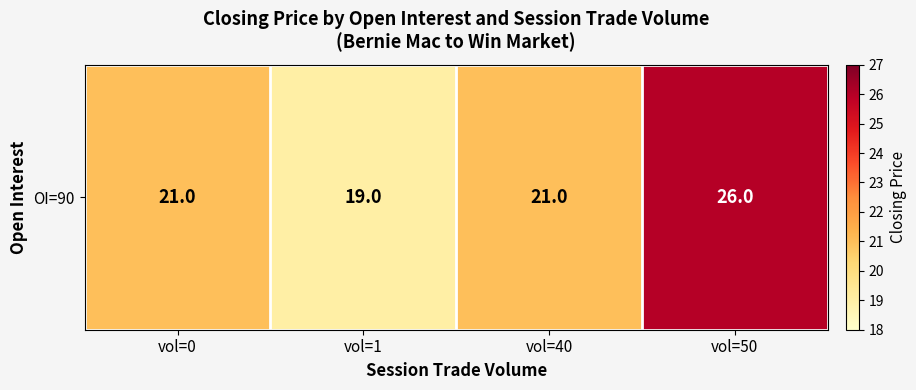

Approximately how many times larger is the value at vol=0 compared to vol=50?

0.8